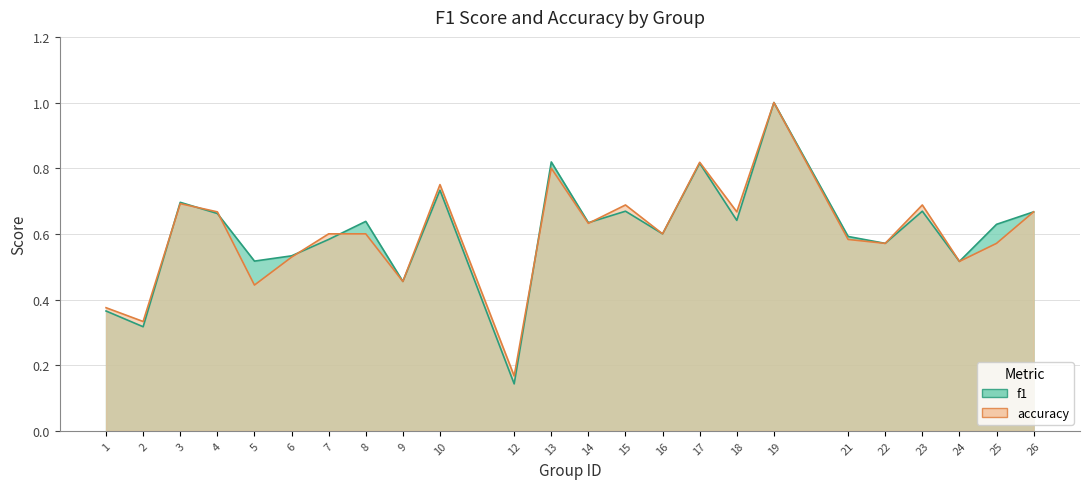

In accuracy, how many points are lower than both neighbors (excluding endpoints)?

9